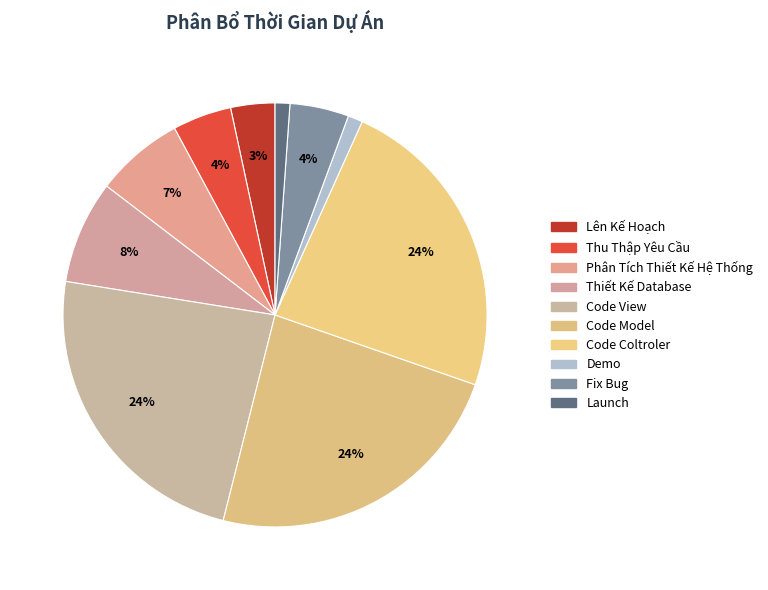

How many segments does this pie chart have?

10